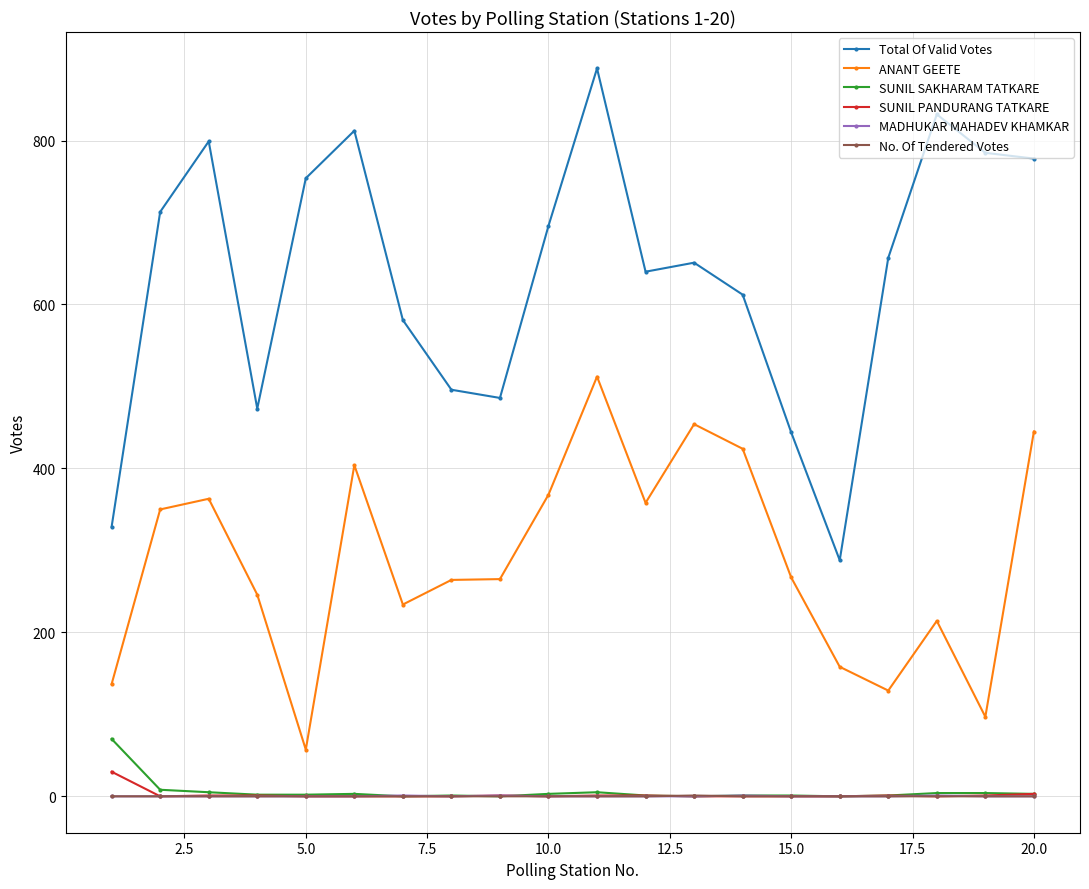

True or false: ANANT GEETE and MADHUKAR MAHADEV KHAMKAR cross at least once.

False